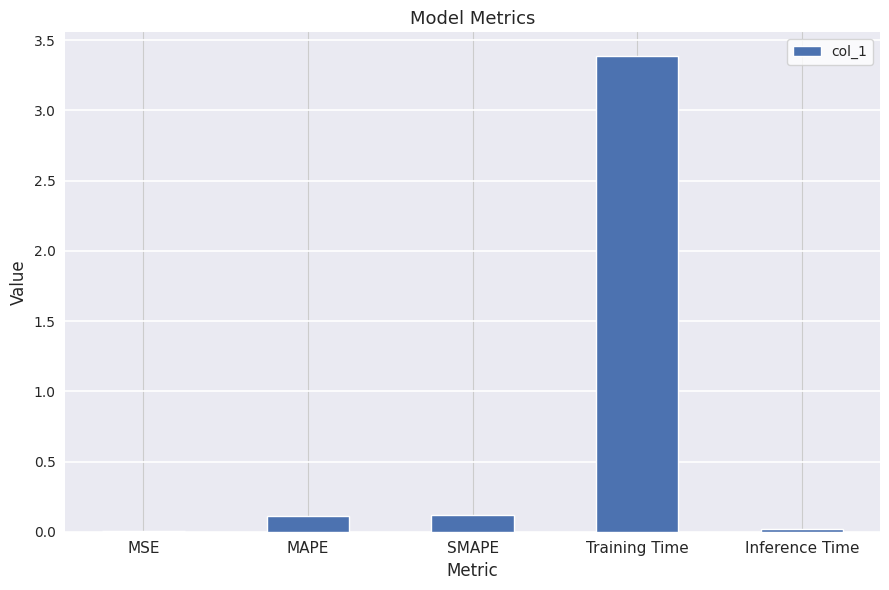

What is the maximum value shown in the chart?

3.4